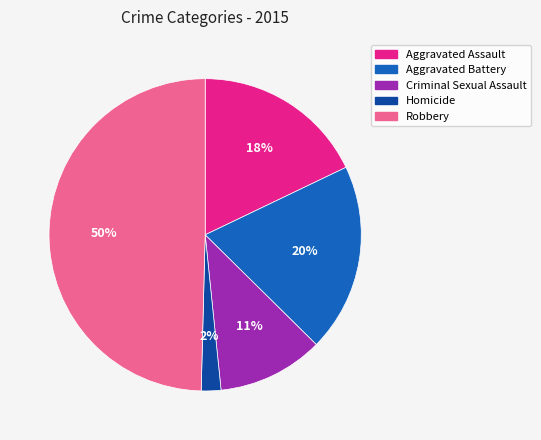

Which category has the smallest portion of the pie?

Homicide